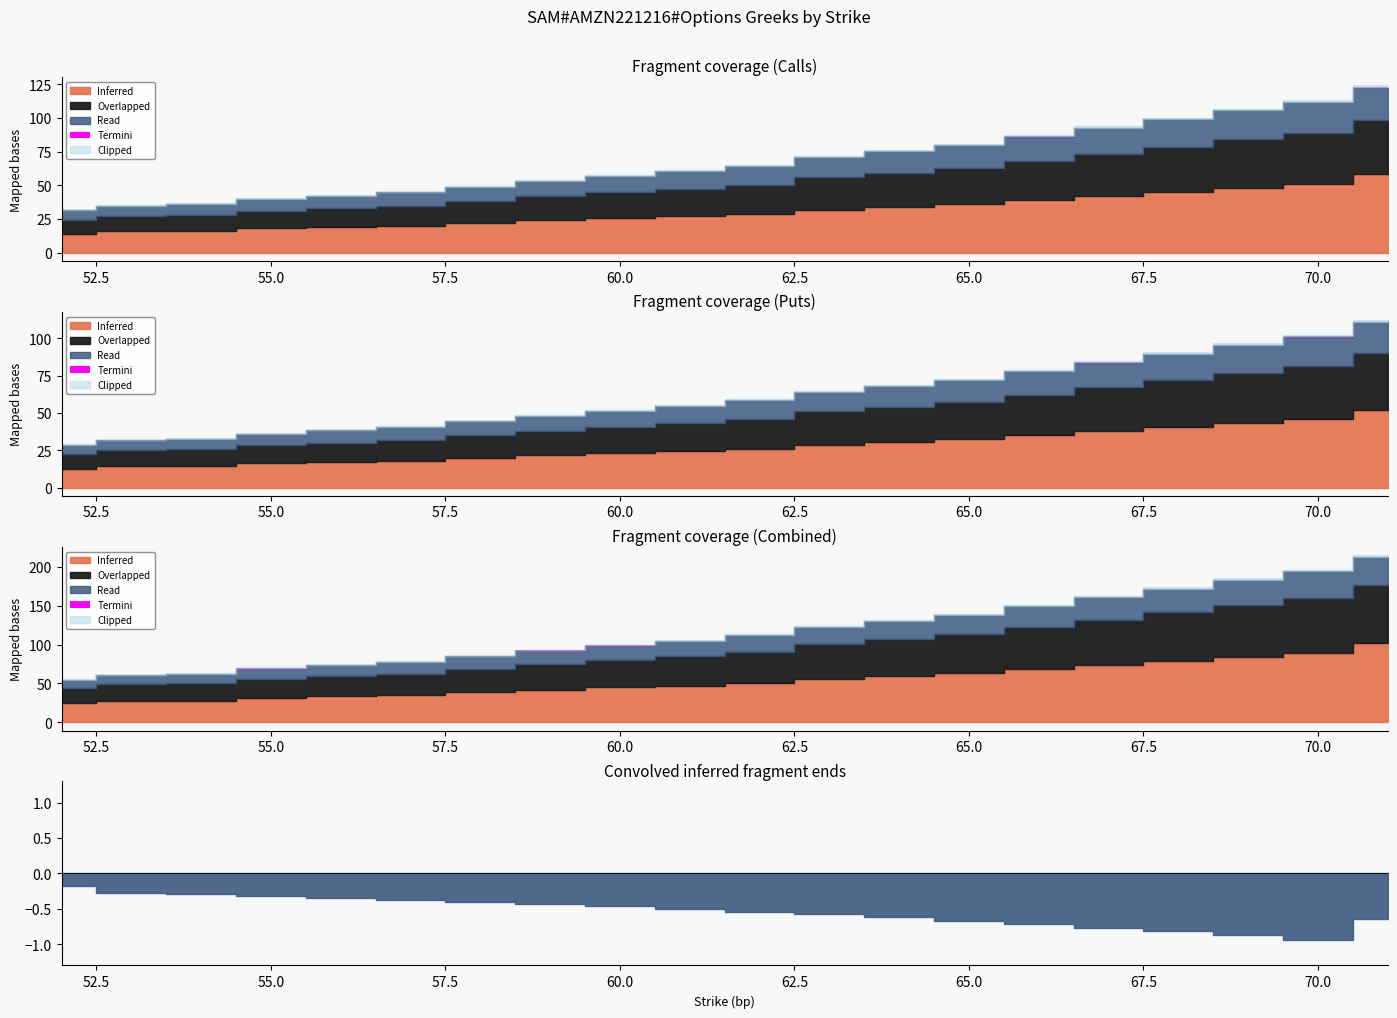

Between 57 and 71, which series saw the biggest shift?

Inferred